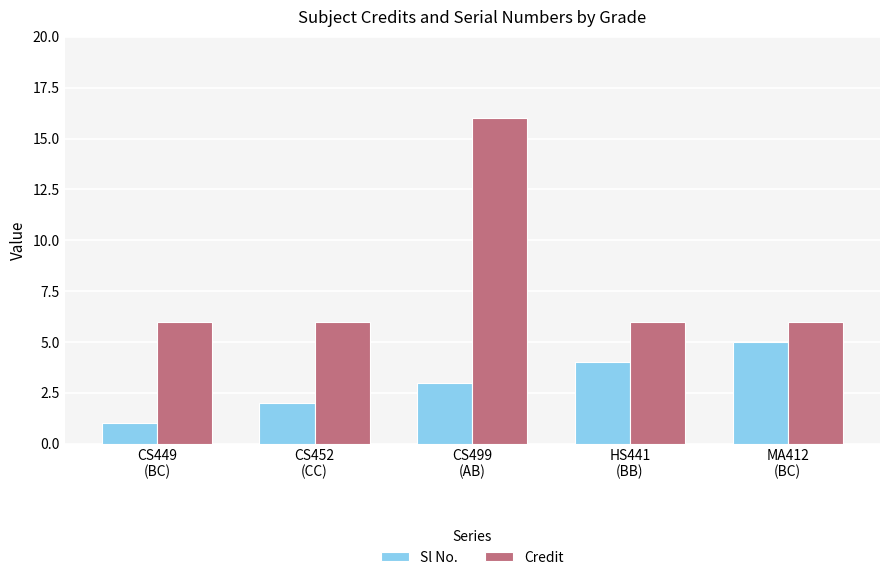

How many groups of bars are there?

5